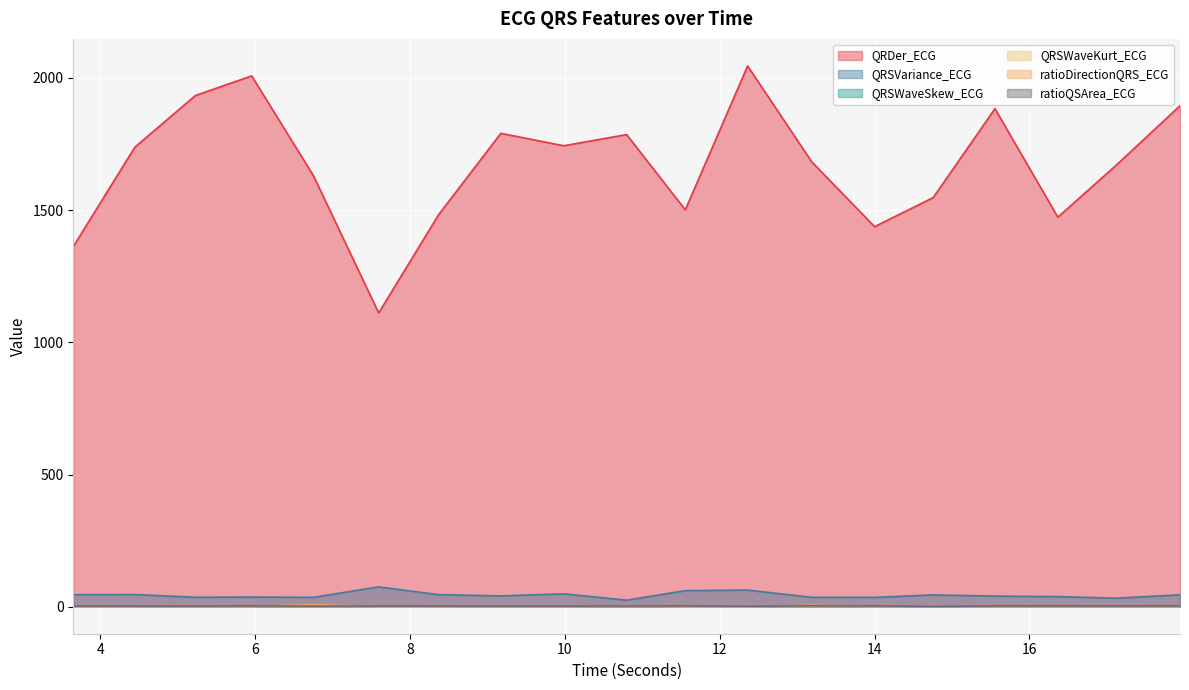

True or false: QRDer_ECG and QRSVariance_ECG intersect in this chart.

False